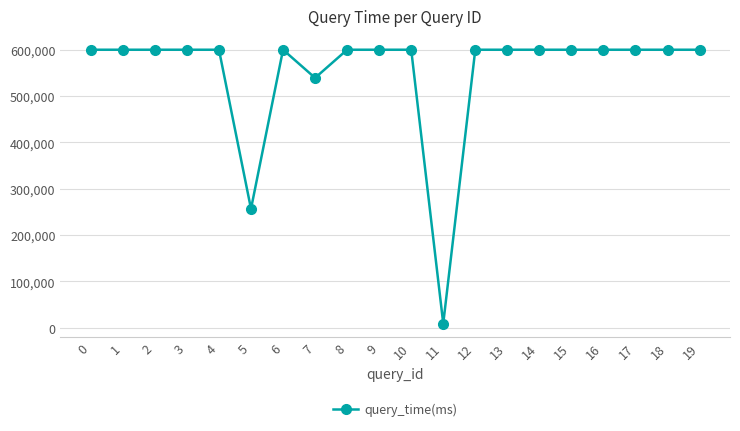

Reading right to left, transcribe all the data shown in this chart.

600000.0	600000.0	600000.0	600000.0	600000.0	600000.0	600000.0	600000.0	9188.5	600000.0	600000.0	600000.0	539254.0	600000.0	256711.0	600000.0	600000.0	600000.0	600000.0	600000.0